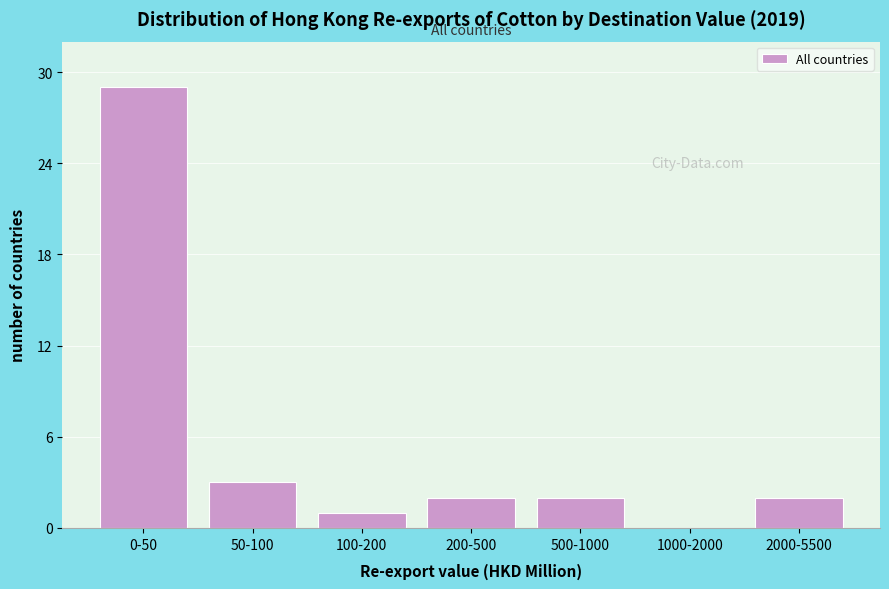

Reading left to right, what are all the values shown in this chart?

0-50=29	50-100=3	100-200=1	200-500=2	500-1000=2	1000-2000=0	2000-5500=2